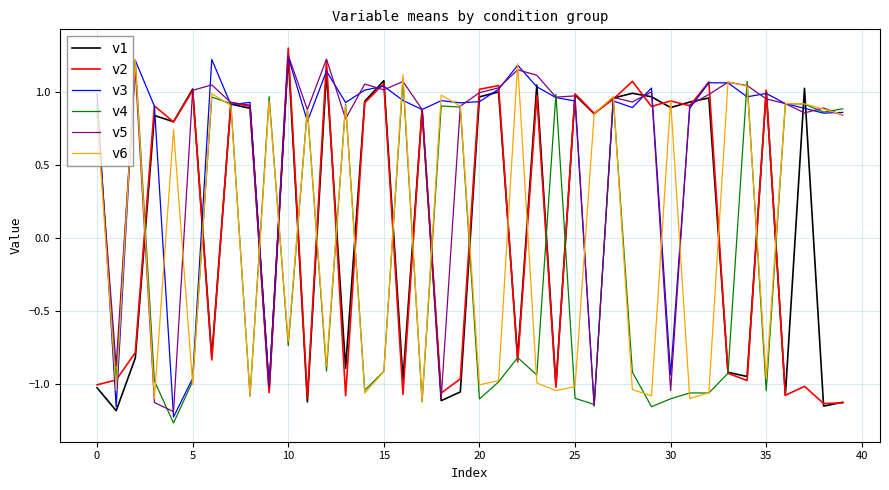

Does the chart have visible grid lines?

Yes